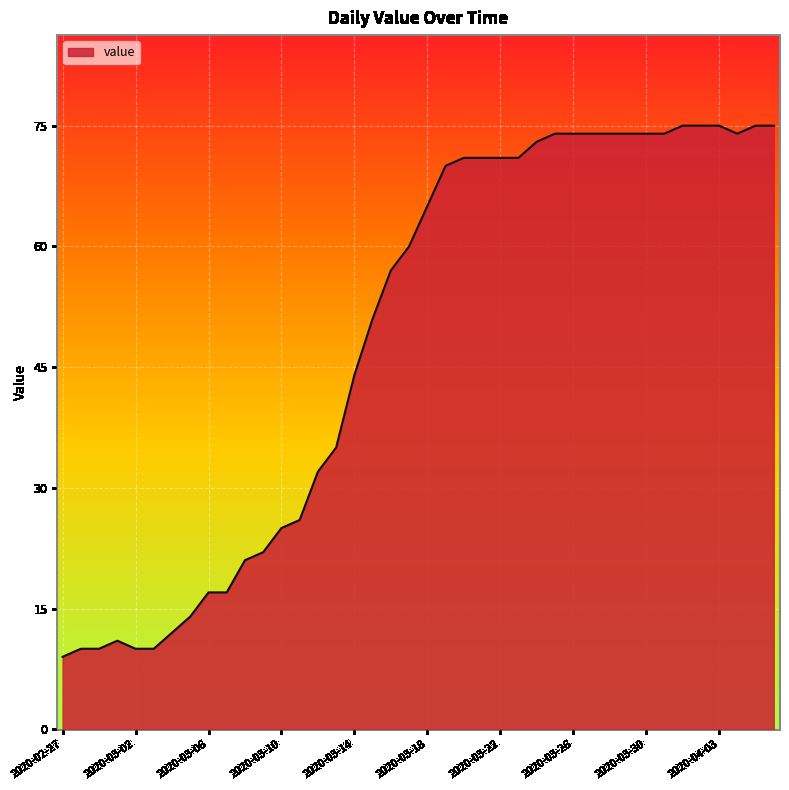

What is the minimum value shown in the chart?

9